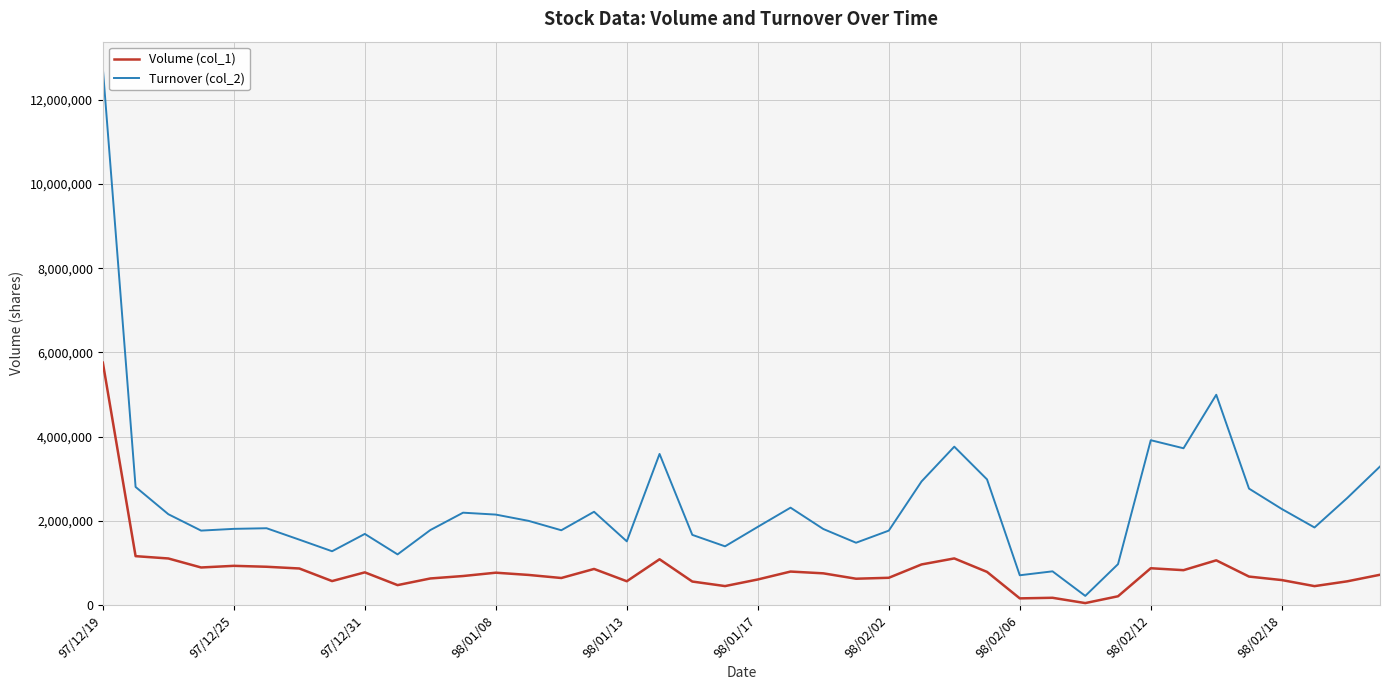

Rank the series by their maximum value, from highest to lowest.

Turnover (col_2), Volume (col_1)